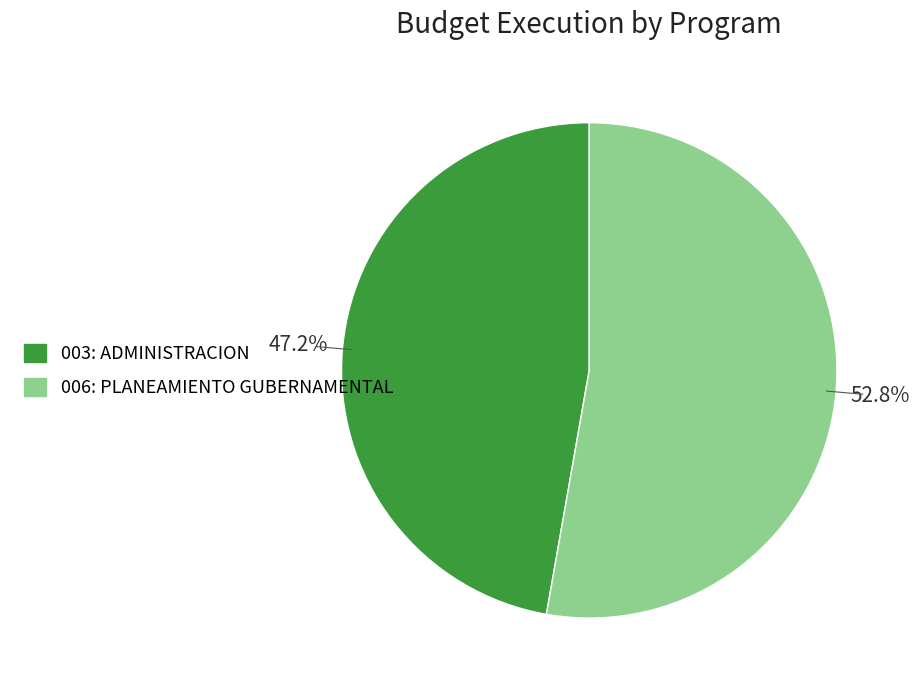

To the nearest percent, what is the difference between the largest and smallest slice percentages?

6%